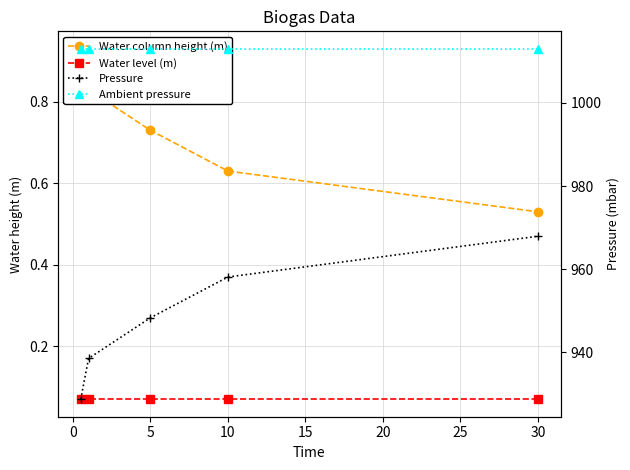

What is the sum of all Pressure values?

4741.6